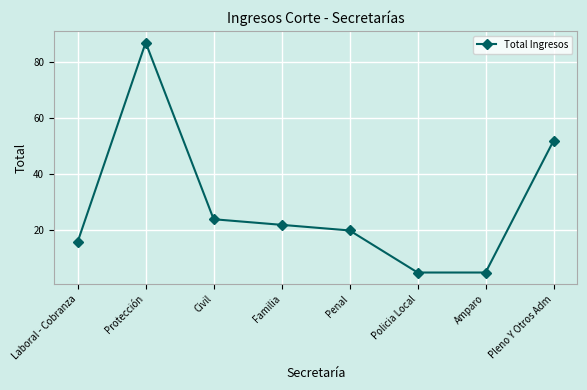

True or false: there are more than 2 points higher than both neighbors.

False